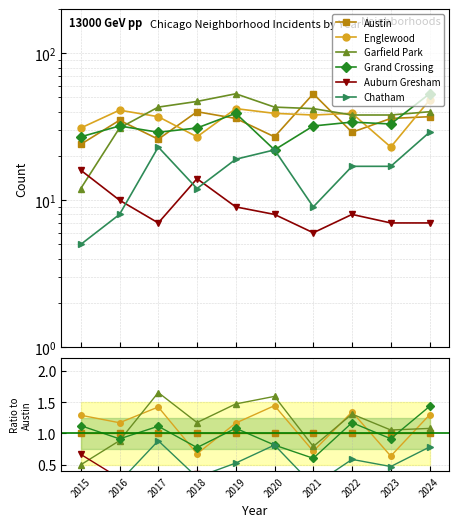

At which category does Chatham reach its first local peak?

2017